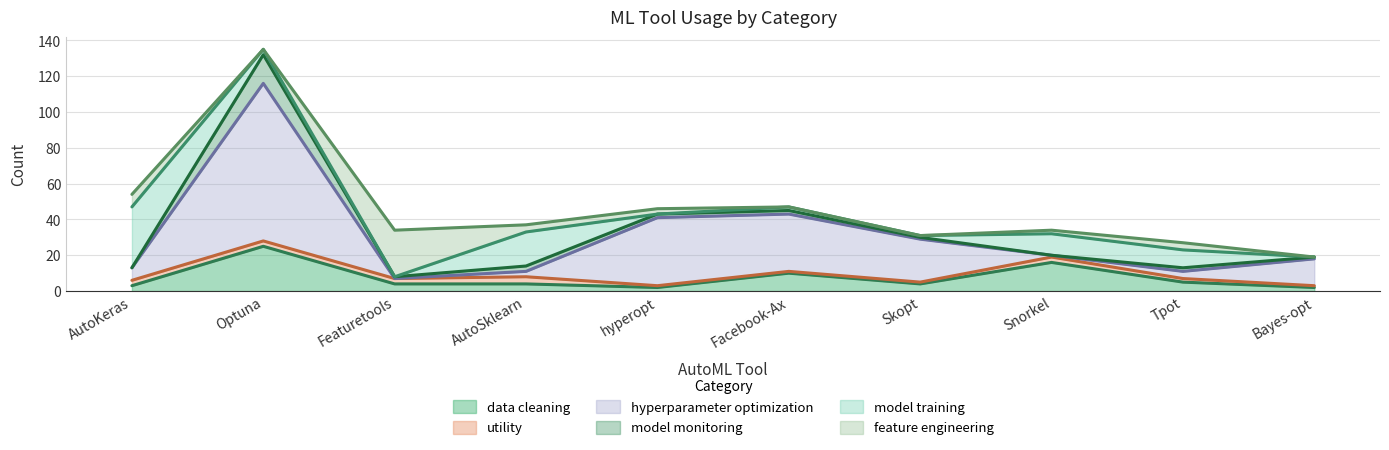

Reading right to left, transcribe all the data shown in this chart.

data cleaning: Bayes-opt=2	Tpot=5	Snorkel=16	Skopt=4	Facebook-Ax=10	hyperopt=2	AutoSklearn=4	Featuretools=4	Optuna=25	AutoKeras=3
utility: Bayes-opt=1	Tpot=2	Snorkel=3	Skopt=1	Facebook-Ax=1	hyperopt=1	AutoSklearn=4	Featuretools=3	Optuna=3	AutoKeras=3
hyperparameter optimization: Bayes-opt=15	Tpot=4	Snorkel=1	Skopt=24	Facebook-Ax=32	hyperopt=38	AutoSklearn=3	Featuretools=0	Optuna=88	AutoKeras=7
model monitoring: Bayes-opt=1	Tpot=2	Snorkel=0	Skopt=1	Facebook-Ax=2	hyperopt=2	AutoSklearn=3	Featuretools=1	Optuna=16	AutoKeras=0
model training: Bayes-opt=0	Tpot=10	Snorkel=12	Skopt=1	Facebook-Ax=2	hyperopt=0	AutoSklearn=19	Featuretools=0	Optuna=3	AutoKeras=34
feature engineering: Bayes-opt=0	Tpot=4	Snorkel=2	Skopt=0	Facebook-Ax=0	hyperopt=3	AutoSklearn=4	Featuretools=26	Optuna=0	AutoKeras=7